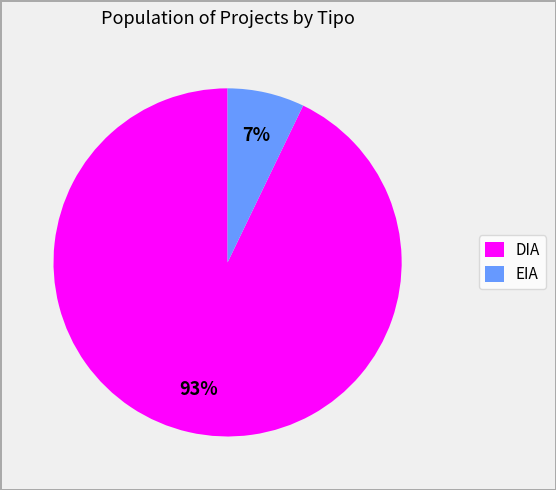

How many slices are in this pie chart?

2